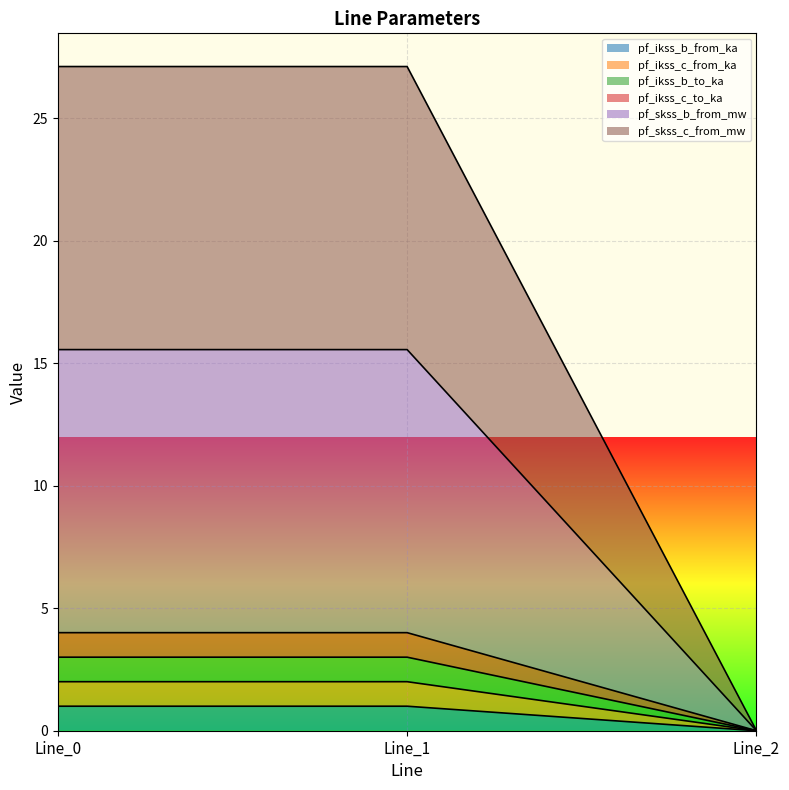

Does the chart display data point markers on the line(s)?

No